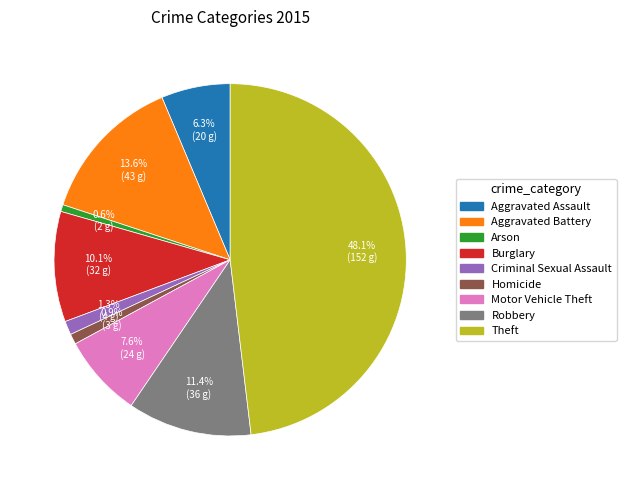

Which category has the biggest portion of the pie?

Theft